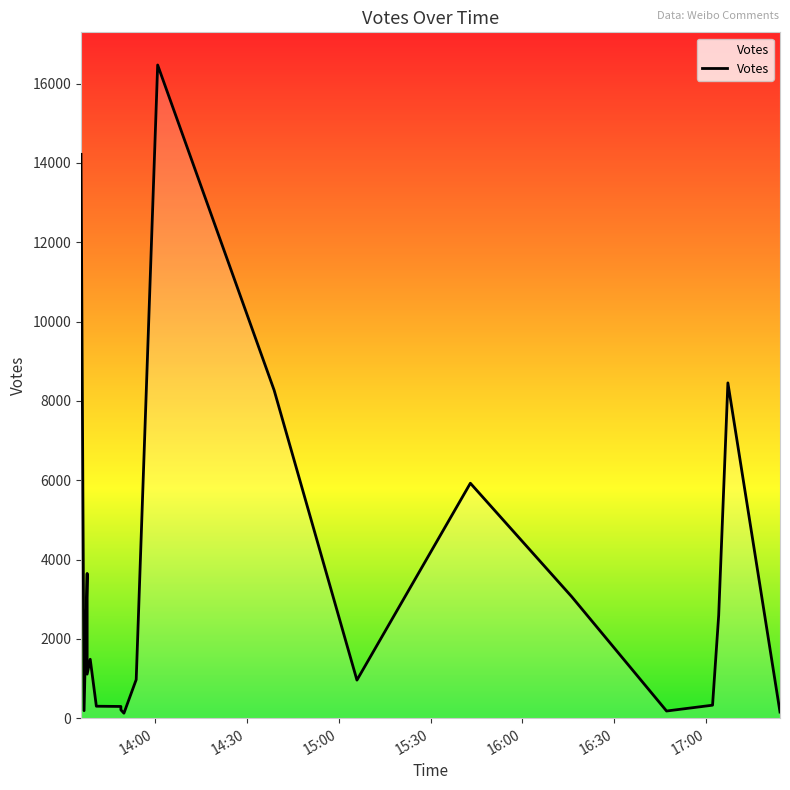

The chart shows a value of 23983 at 14:00. True or false?

False